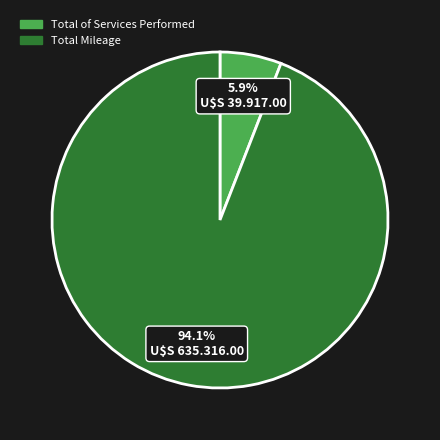

To the nearest percent, what portion does Total Mileage represent?

94%